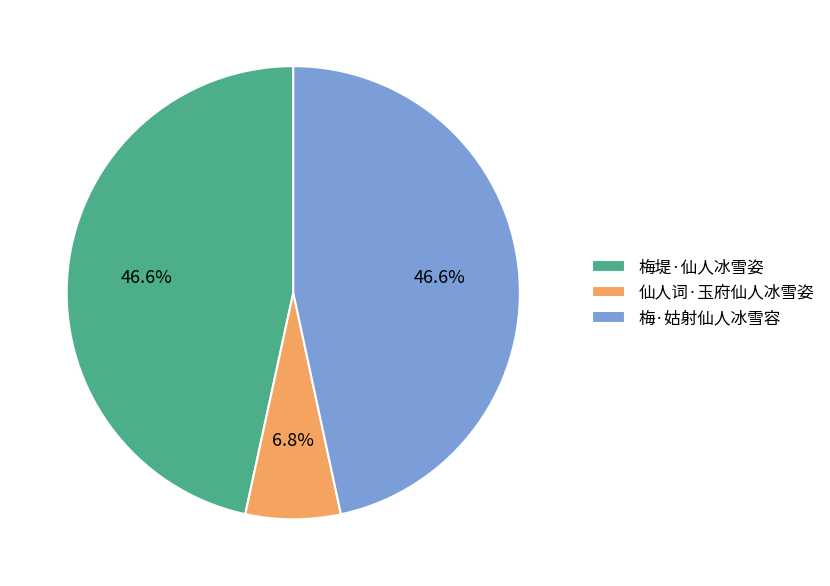

How many segments does this pie chart have?

3